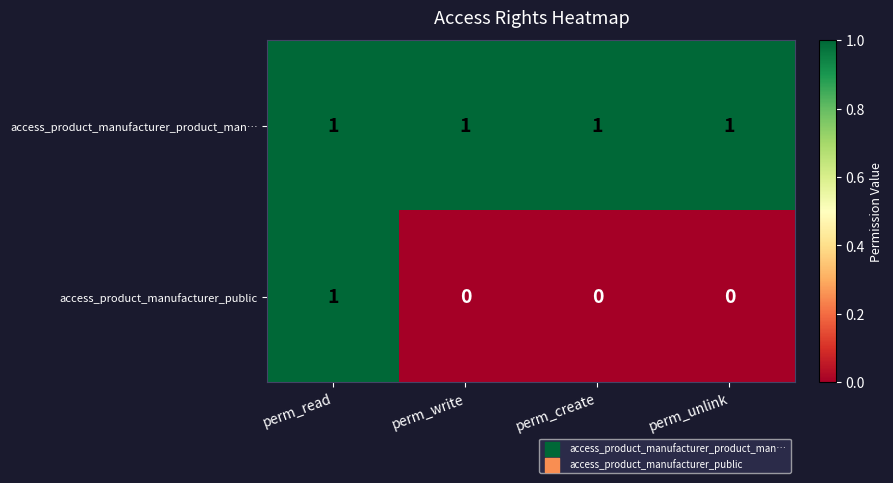

At which category is the sum across all series the highest?

perm_read